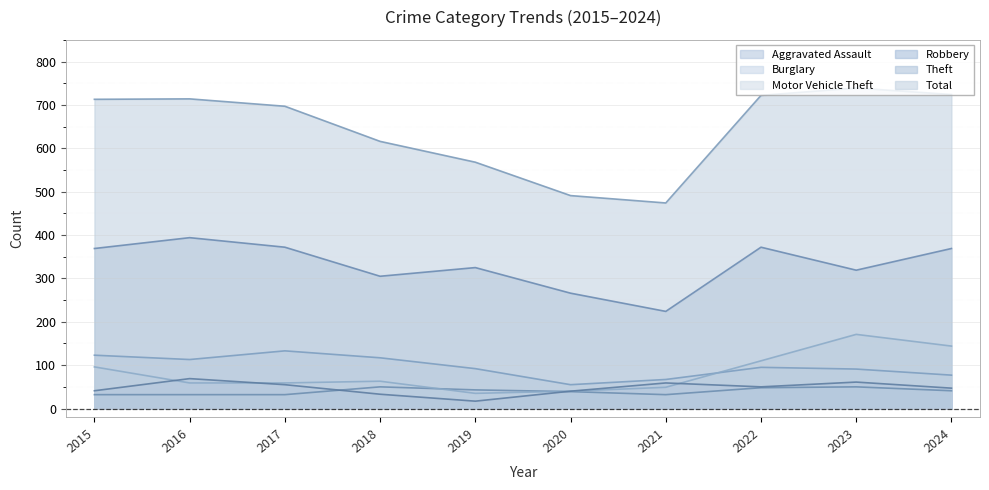

How many data points in Aggravated Assault are less than 41?

5